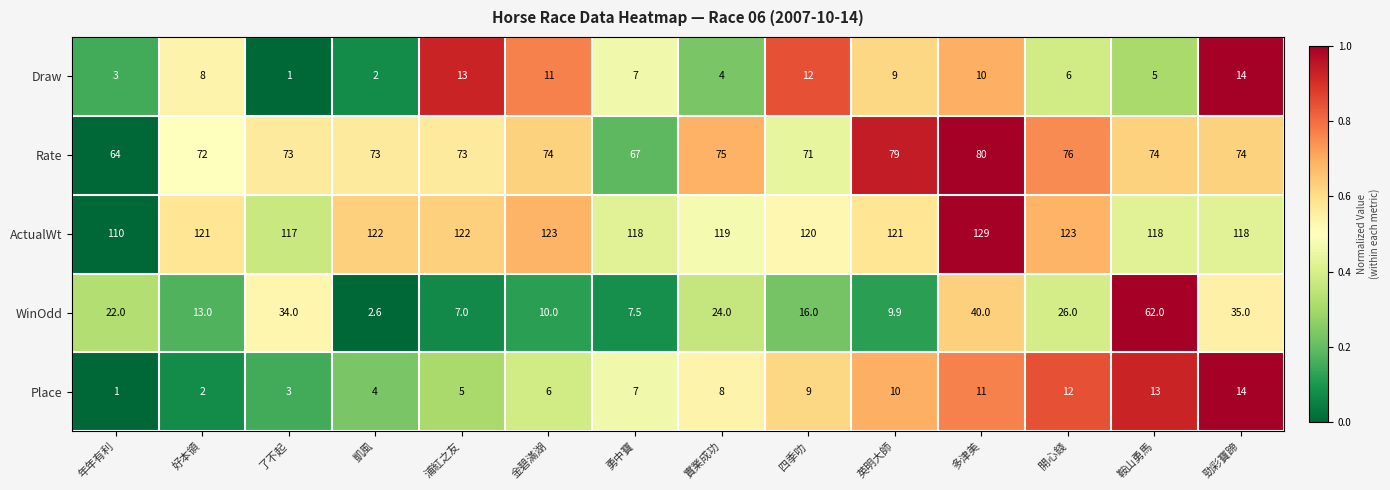

The Rate series shows 76.0 at 開心錢. True or false?

True